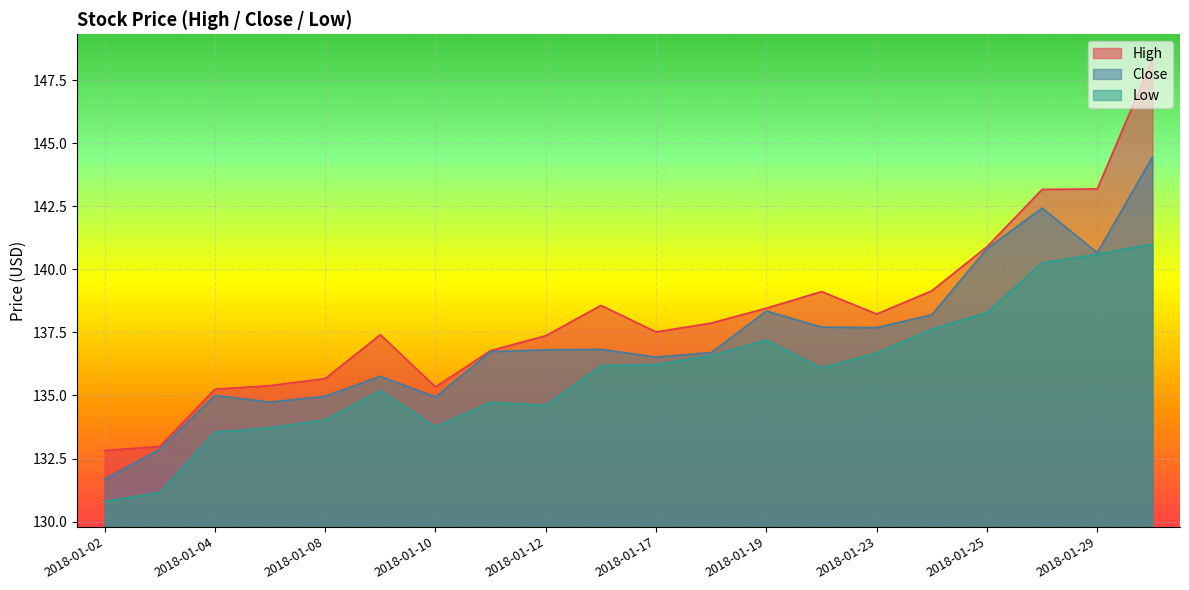

True or false: Low and Close intersect in this chart.

False